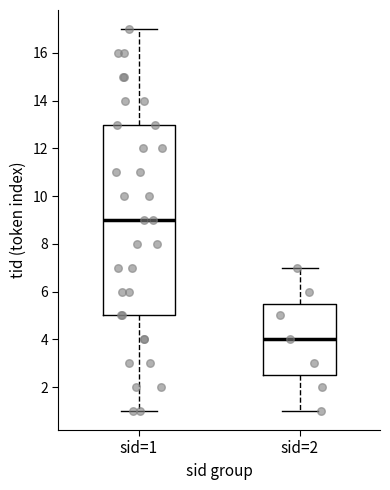

Which box's median line is the lowest?

sid=2